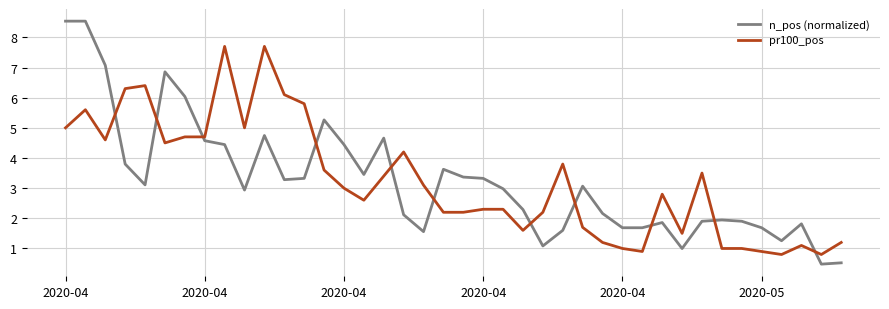

How many times do pr100_pos and n_pos (normalized) cross each other?

11